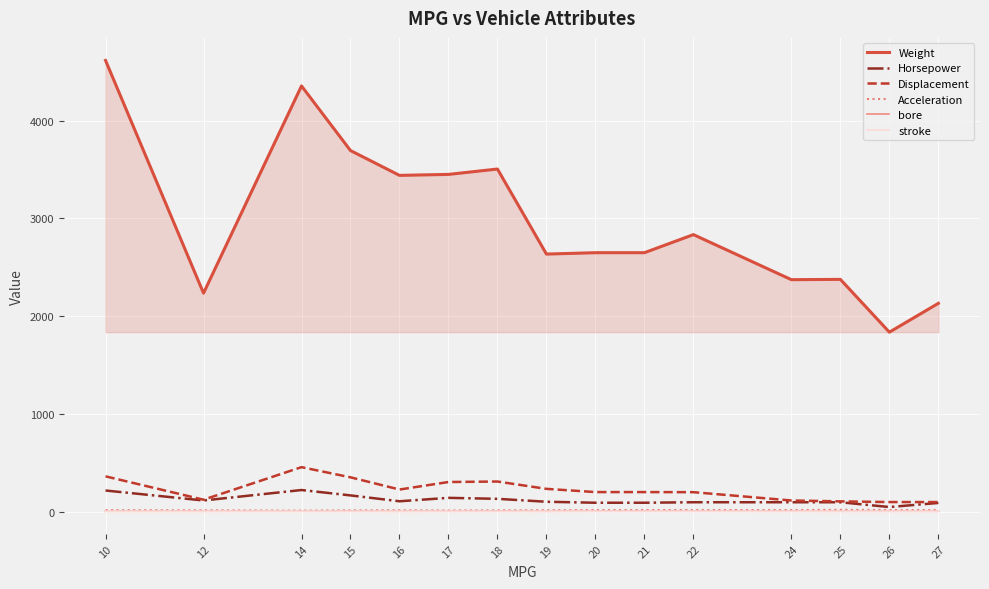

Does the chart display data point markers on the line(s)?

No